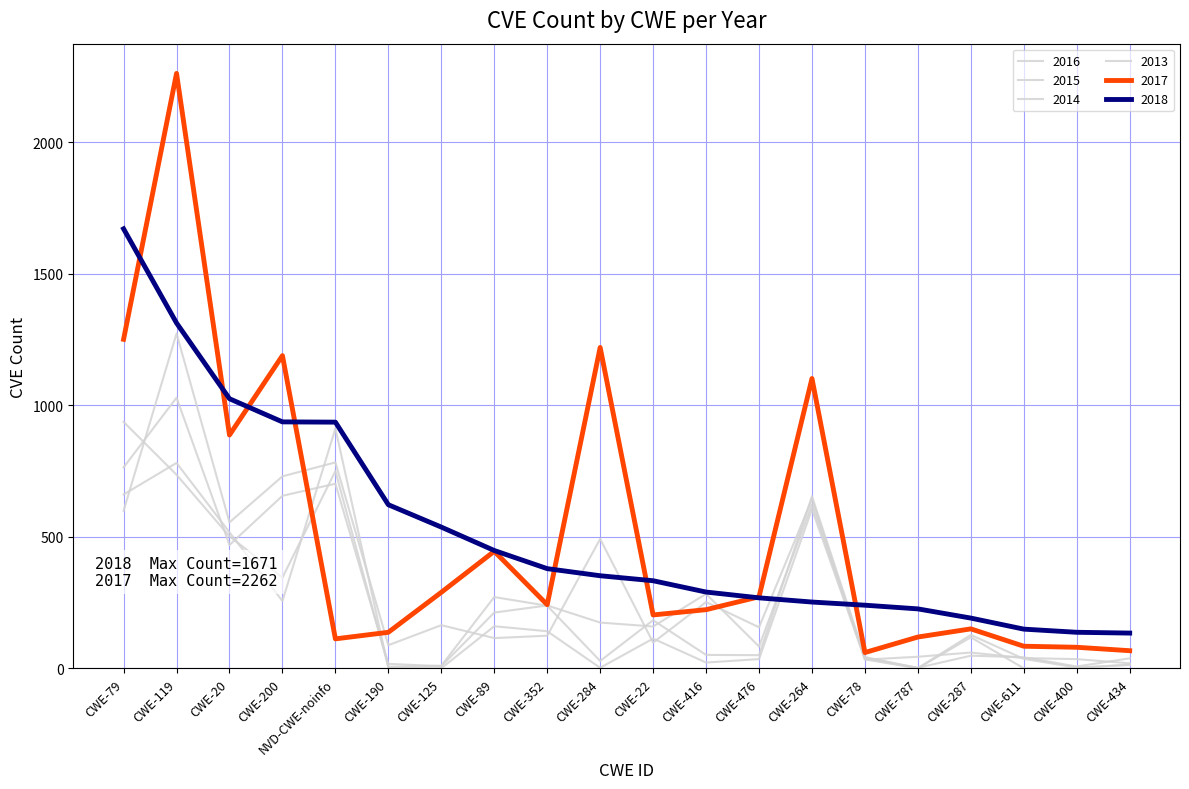

In 2015, how many points are lower than both neighbors (excluding endpoints)?

6